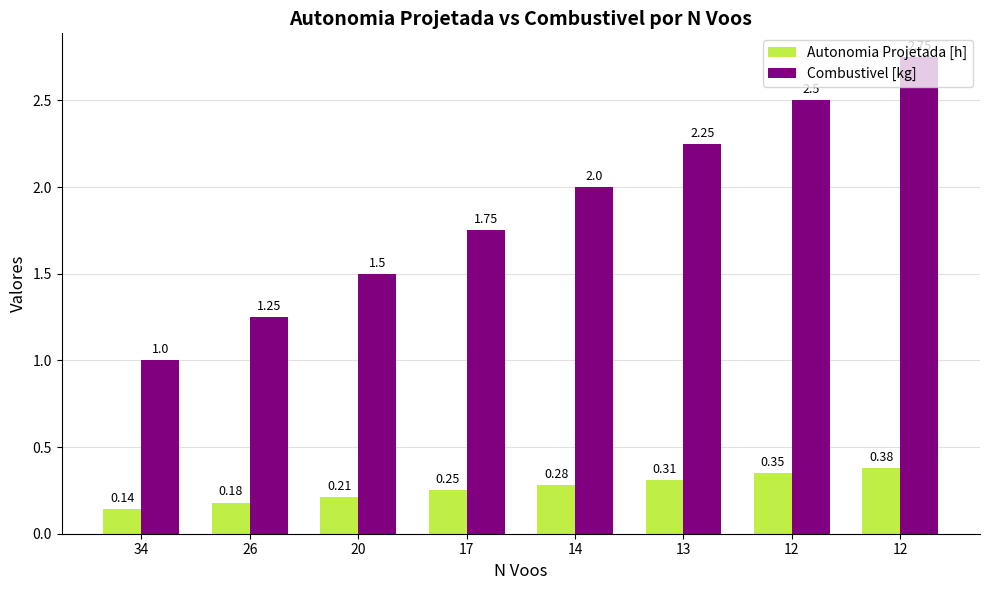

What is the spread (max minus min) of values at 12?

2.1